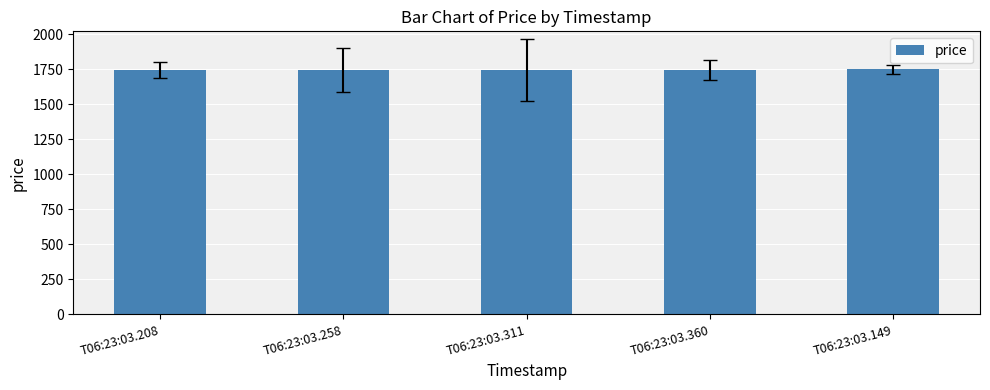

How many bars are there in total?

5